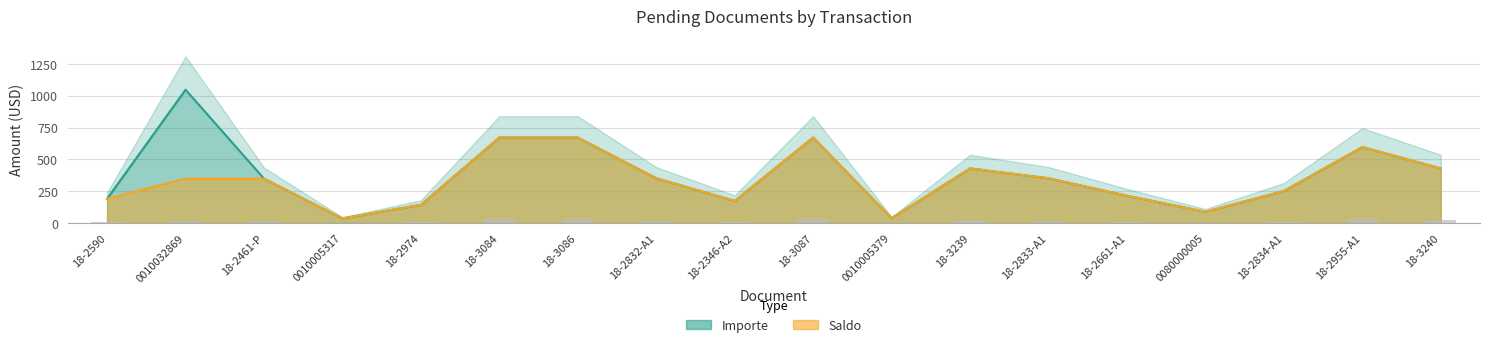

What are all the series names shown in the legend?

importe, saldo